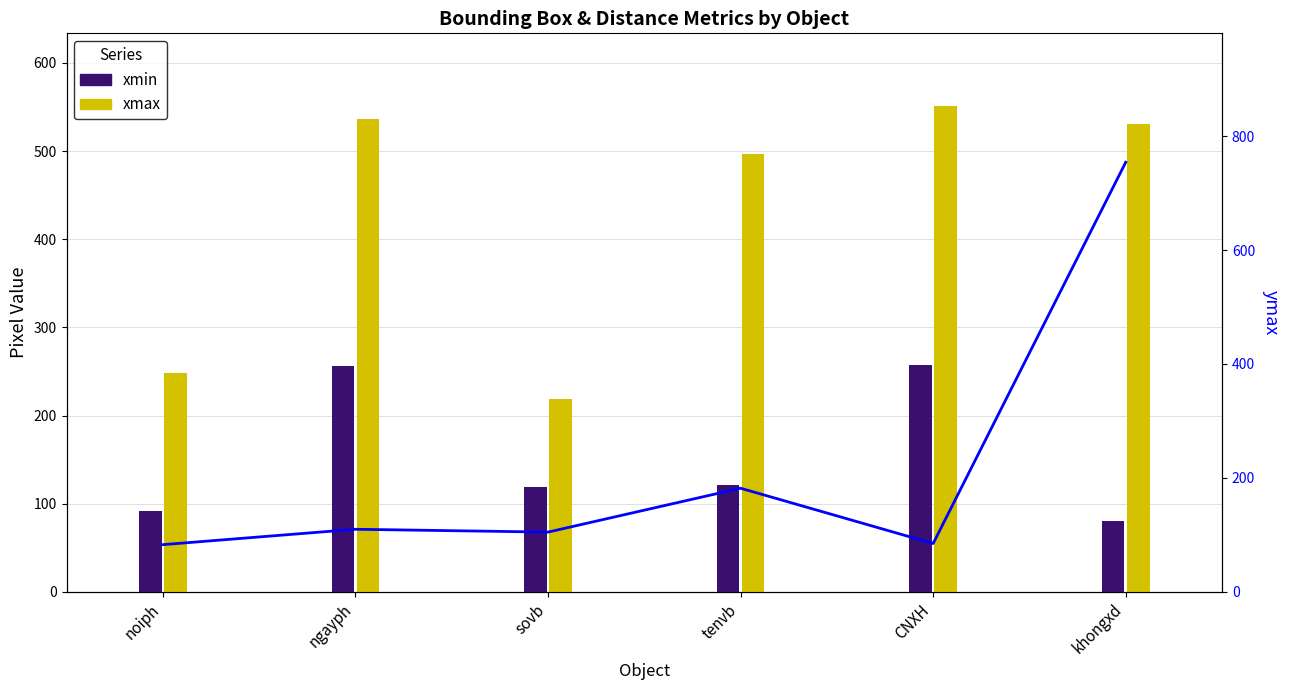

What is the difference between the xmin values at noiph and tenvb?

29